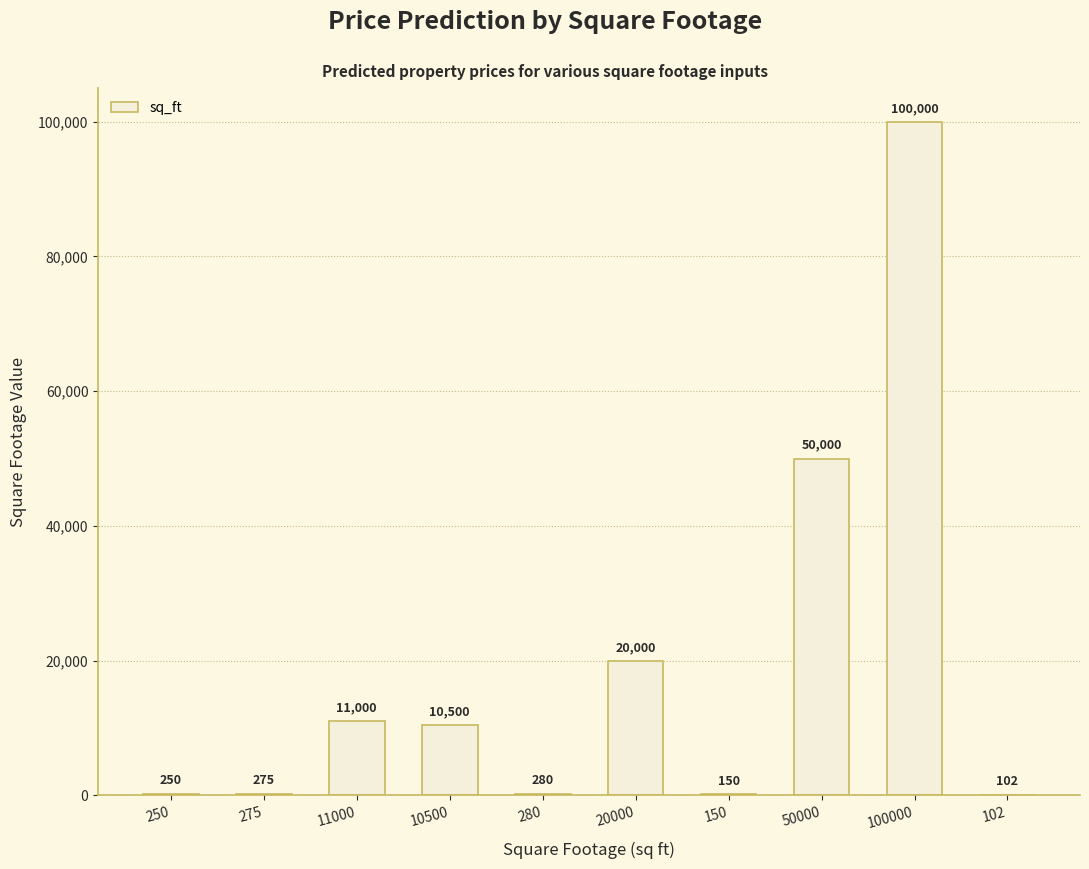

Where is the data nearest to the value 50051?

50000